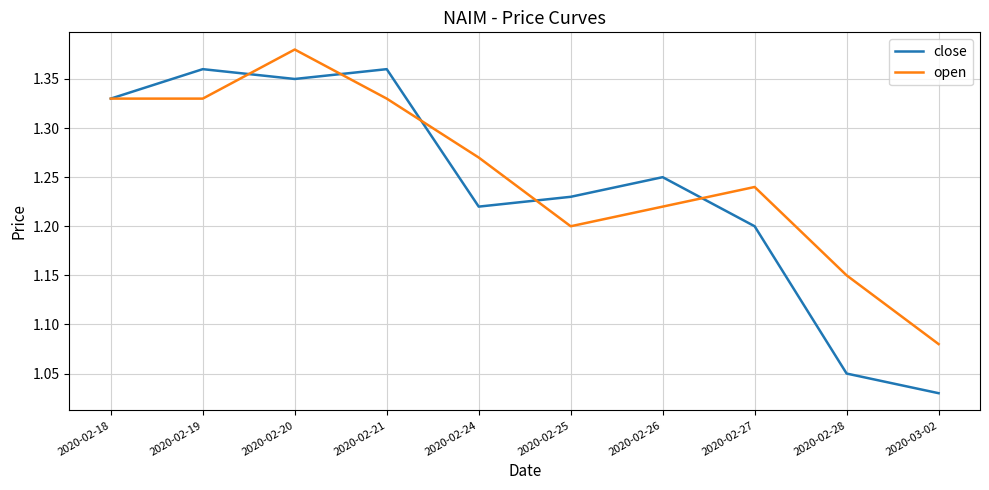

The value of open at 2020-02-21 is 2.3. True or false?

False